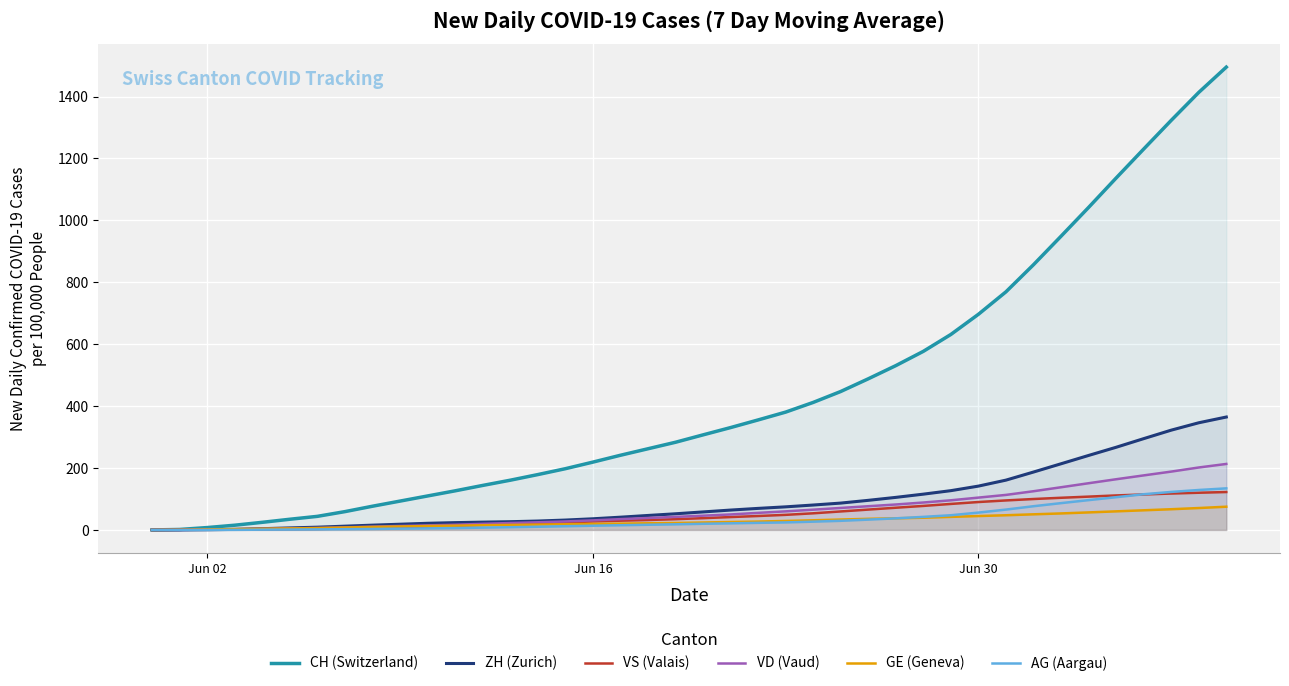

What is the maximum value shown in the chart?

1495.0